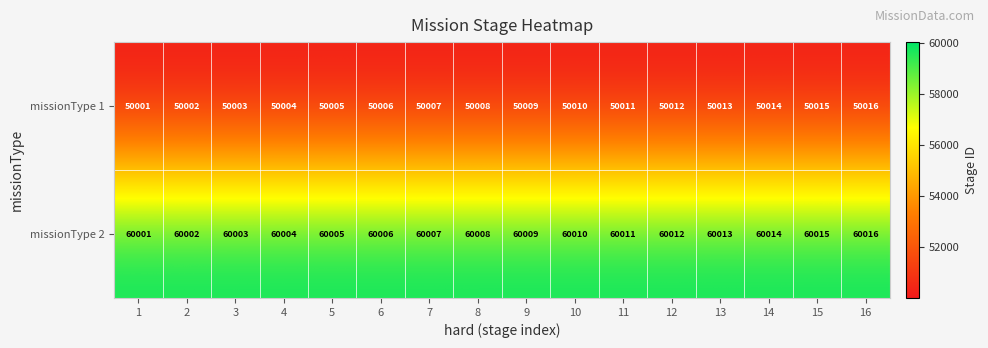

What is the difference between the maximum and second lowest values in the missionType 1 series?

14